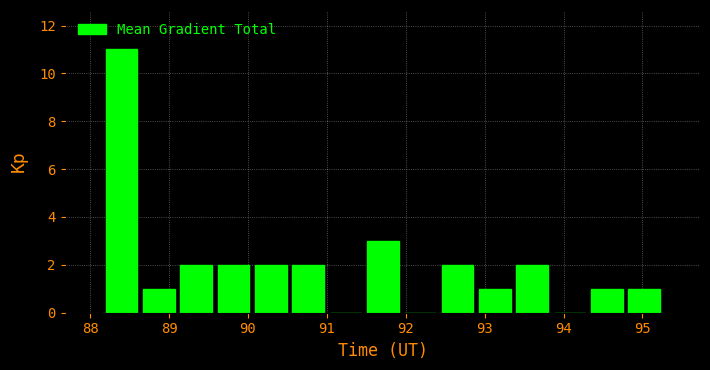

Which range on the x-axis has the tallest bar?

88.2 to 88.6